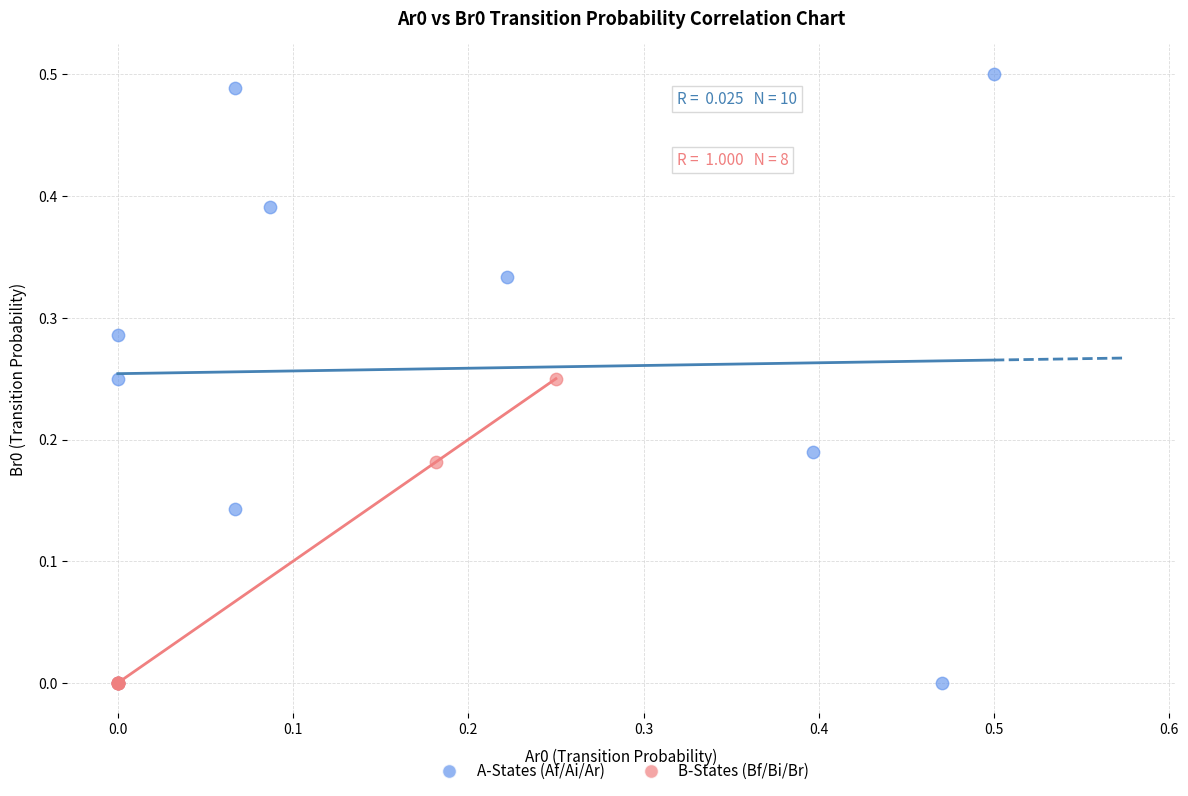

Which series contains the highest Y value?

A-States (Af/Ai/Ar)